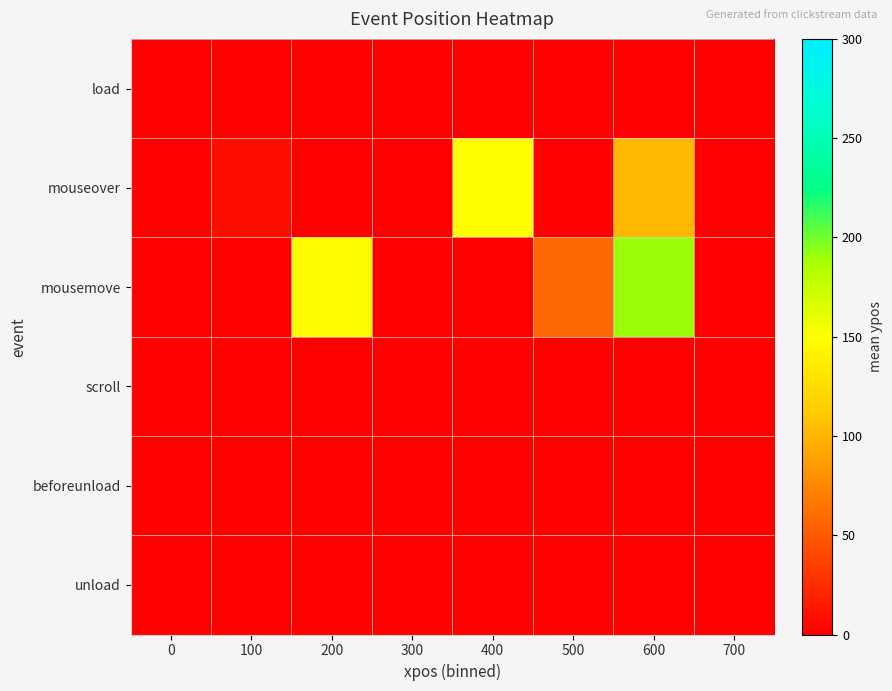

Which series changed the most between 0 and 600?

mousemove